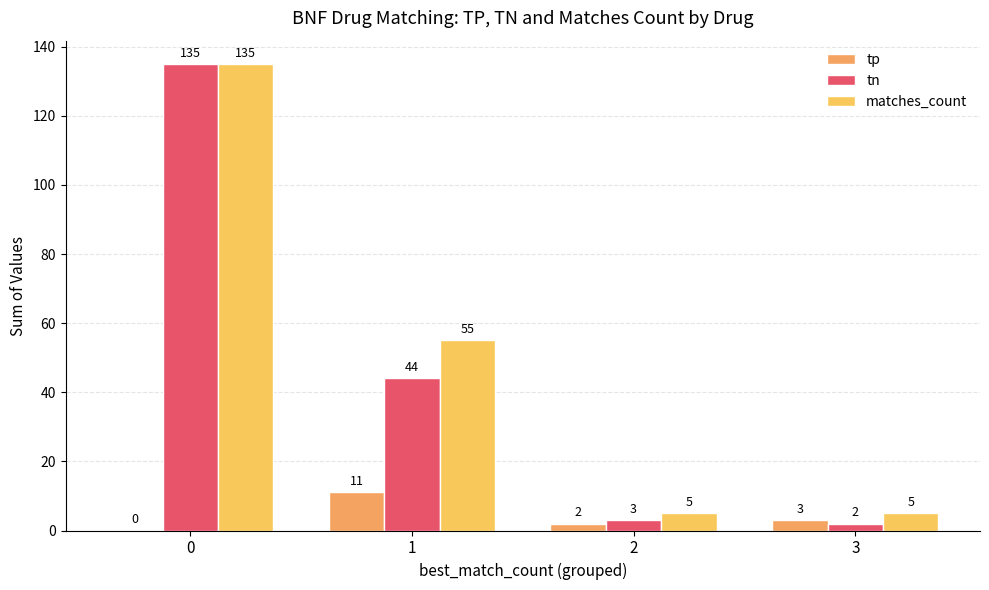

Where is matches_count nearest to the value 70?

1